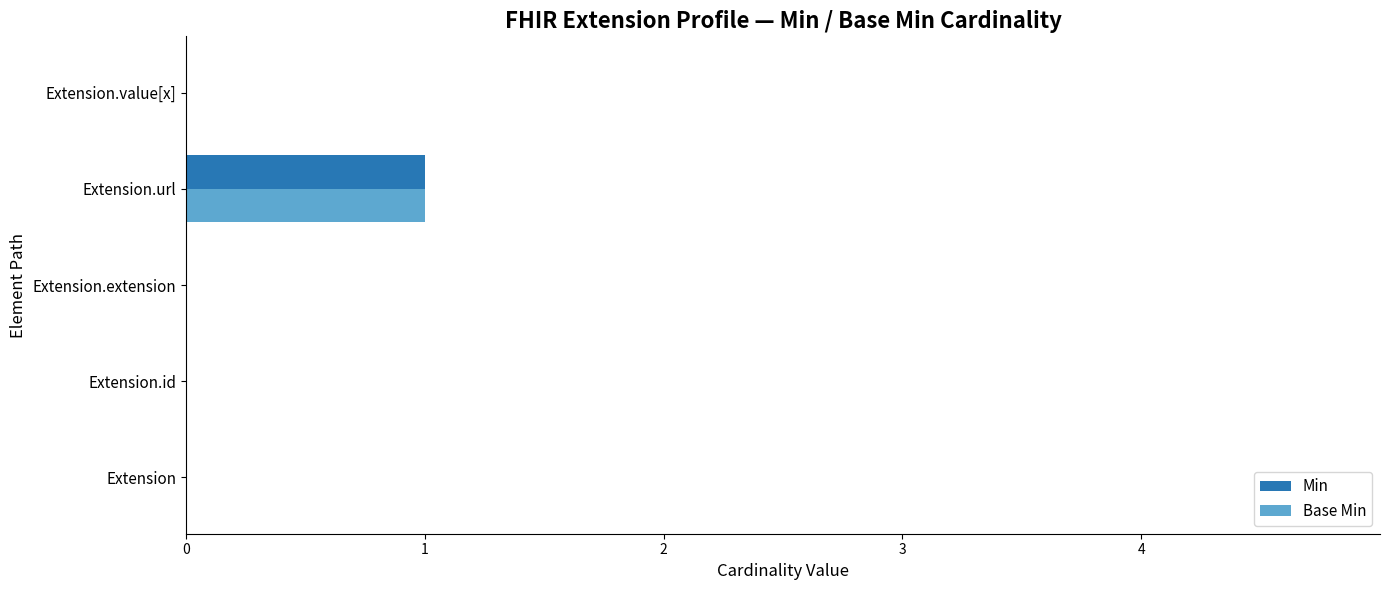

Is it true that Min equals 1 at Extension.url?

True